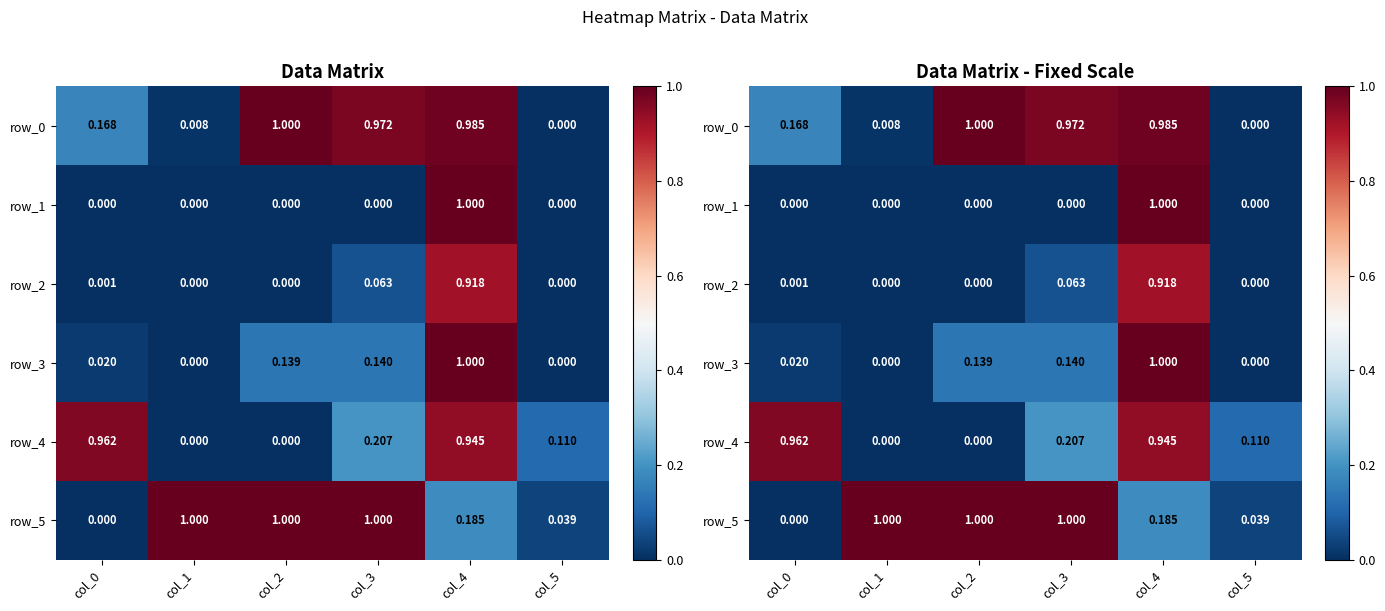

What is the average value of the row_4 series?

0.4